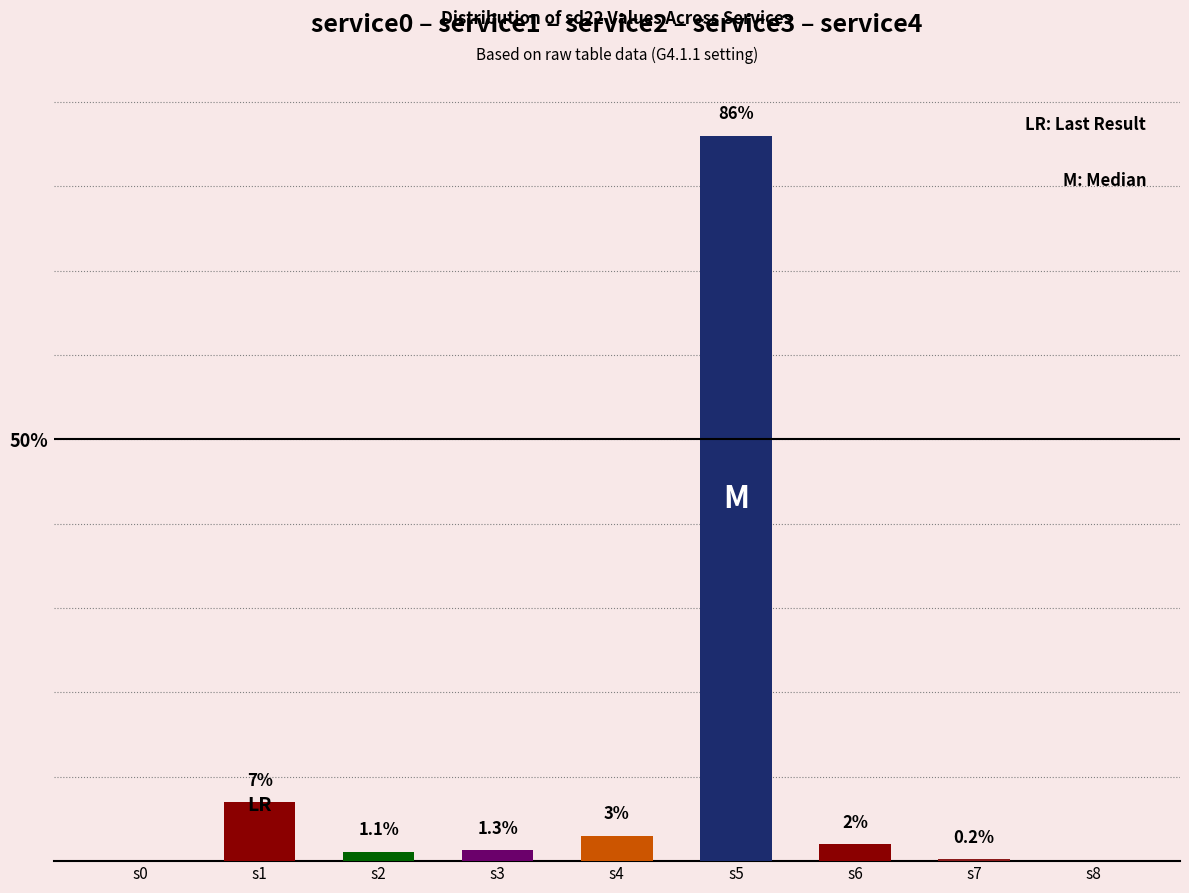

Which has a higher value, s4 or s8?

s4